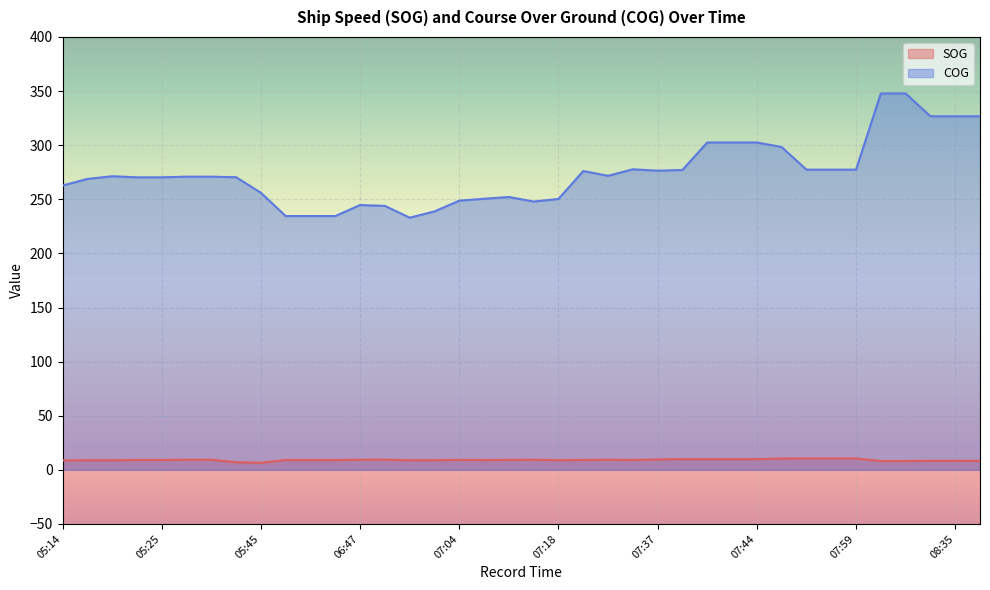

Which series has the largest range (max minus min)?

COG